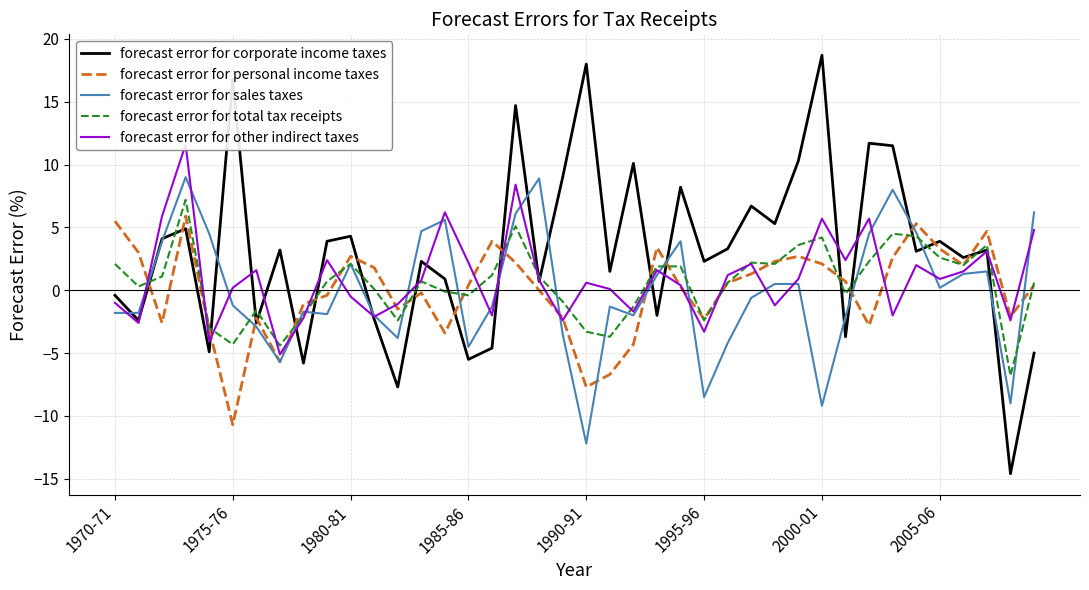

Which category has the lowest value in the forecast error for corporate income taxes series?

38